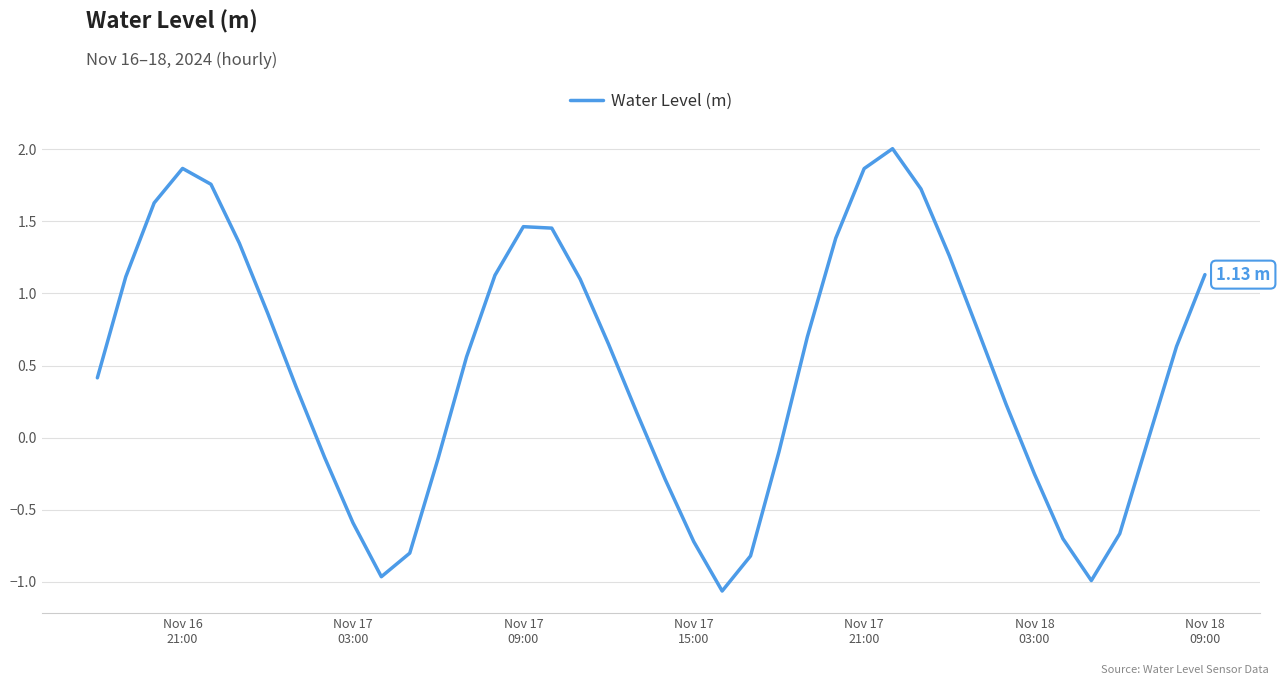

What is the difference between the maximum and minimum values?

3.1